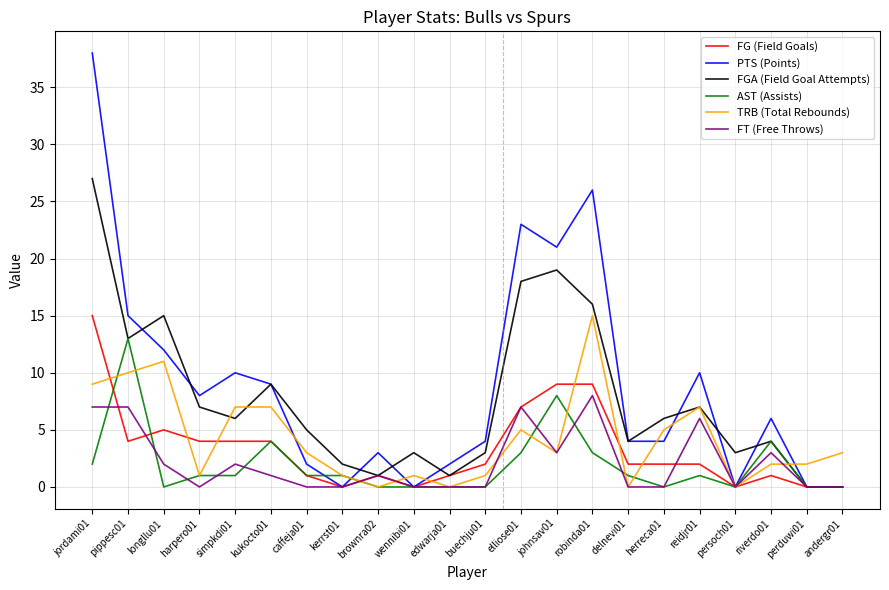

At which category is the sum across all series the highest?

jordami01